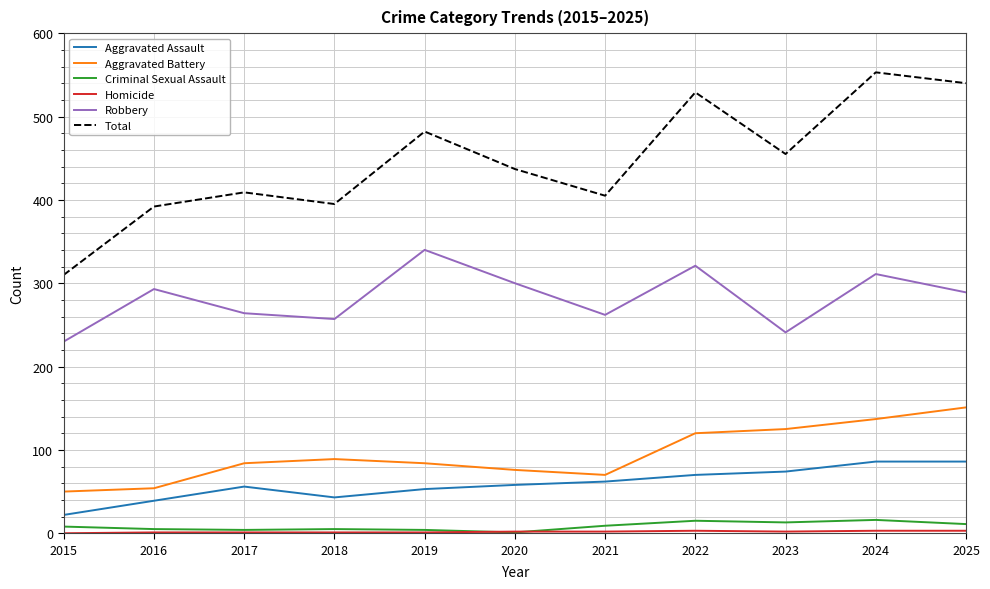

What is the sum of all Aggravated Battery values?

1040